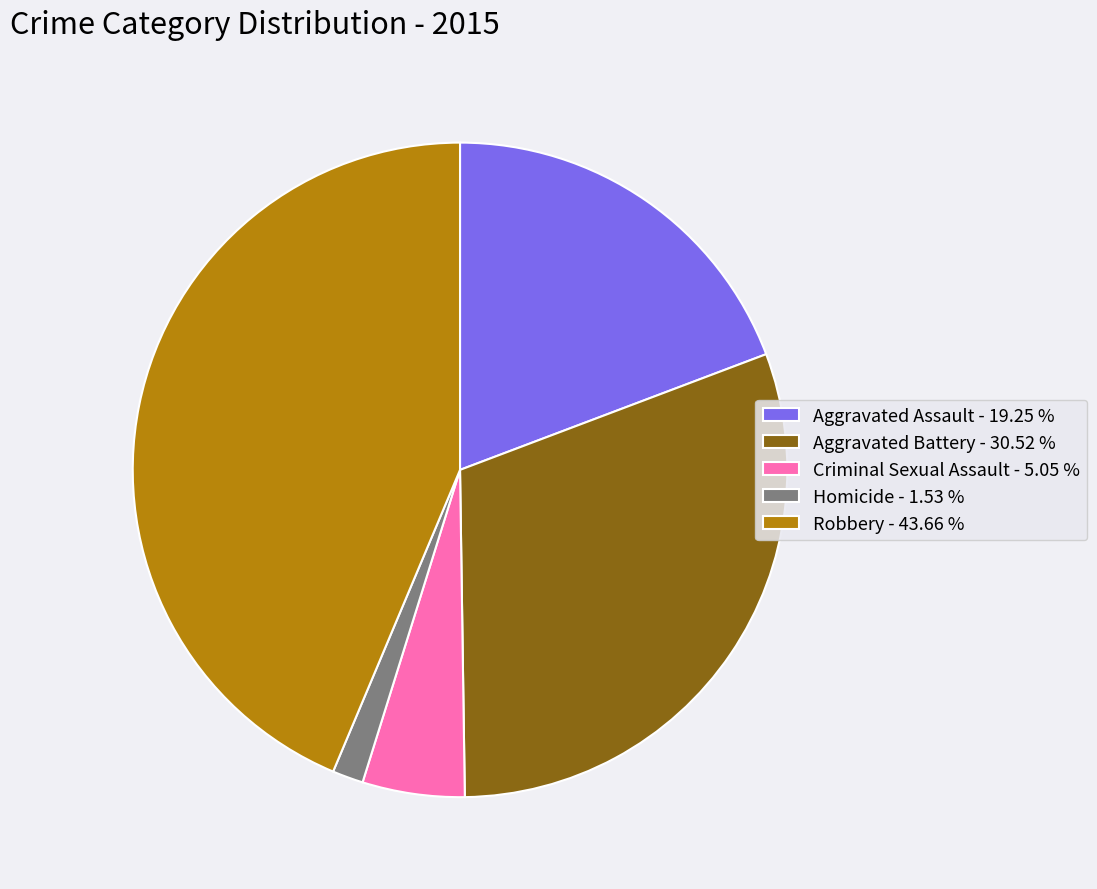

Do Homicide - 1.53 % and Robbery - 43.66 % together represent more than half of the pie?

No